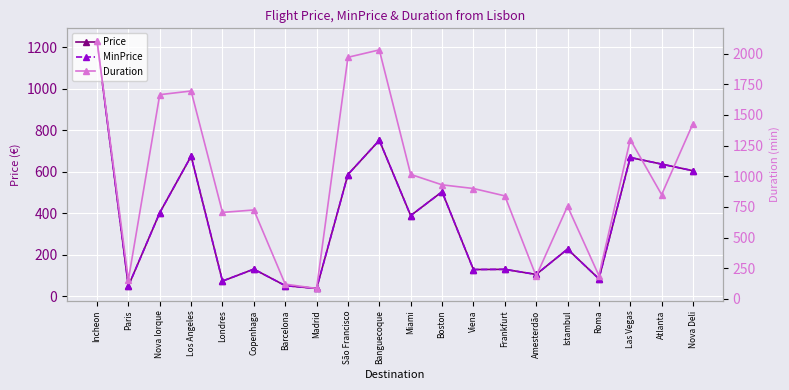

What is the spread (max minus min) of values at Los Angeles?

1020.5